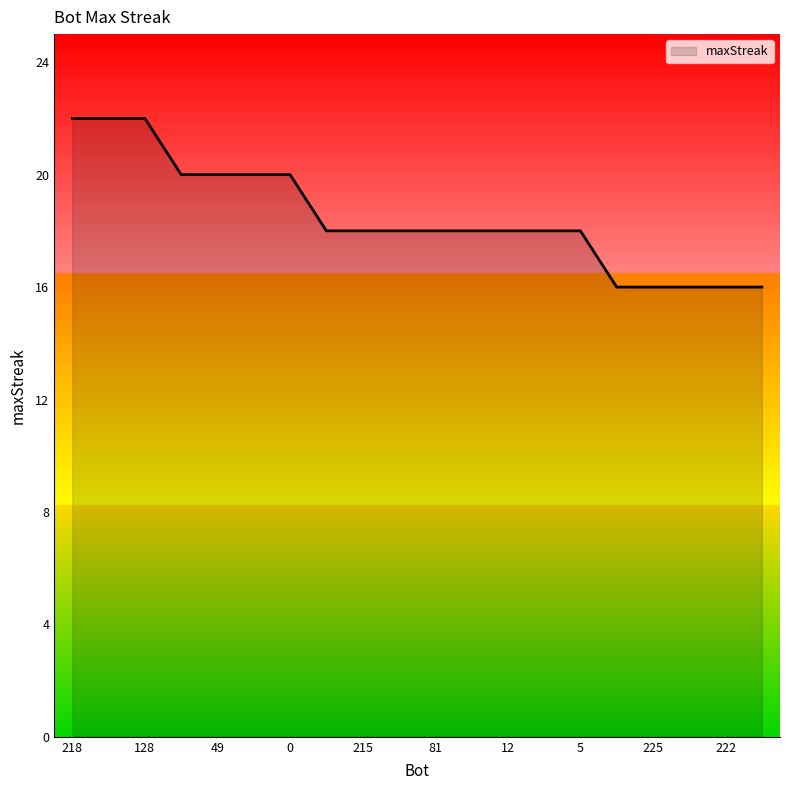

What is the greatest value displayed?

22